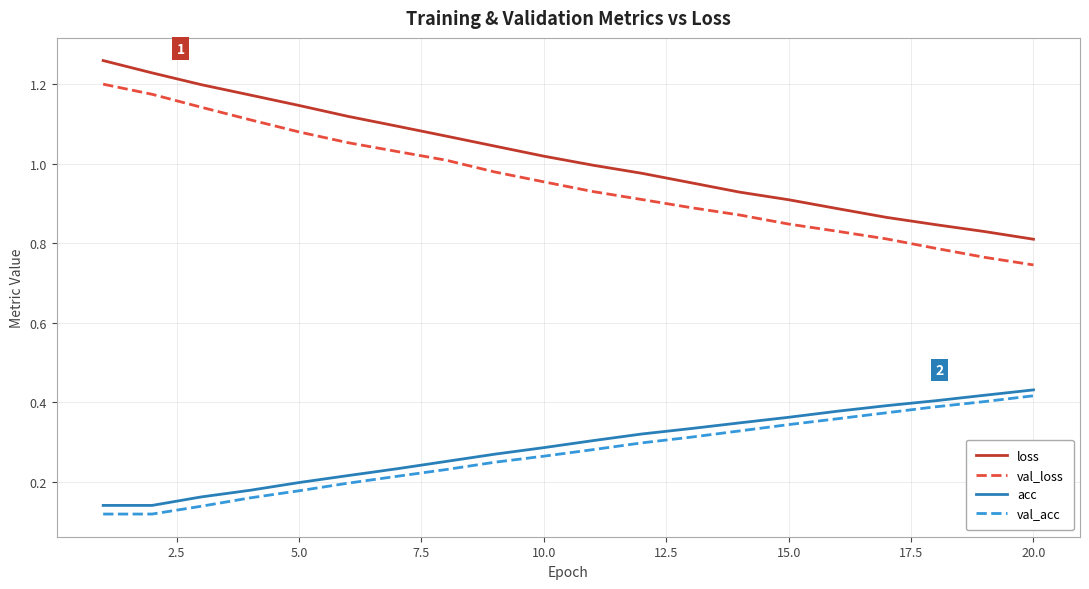

True or false: val_acc and val_loss cross at least once.

False